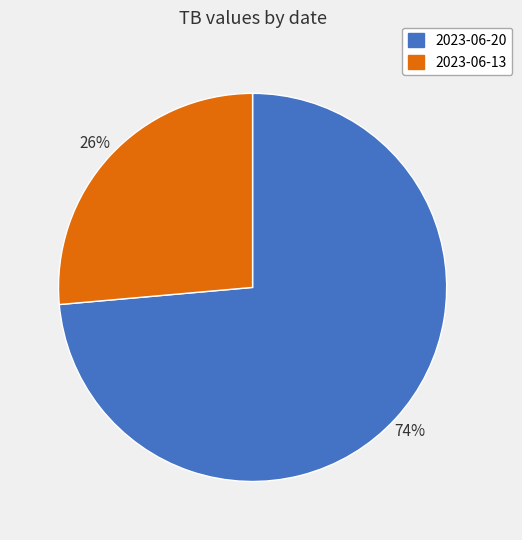

Which has a higher value, 2023-06-13 or 2023-06-20?

2023-06-20